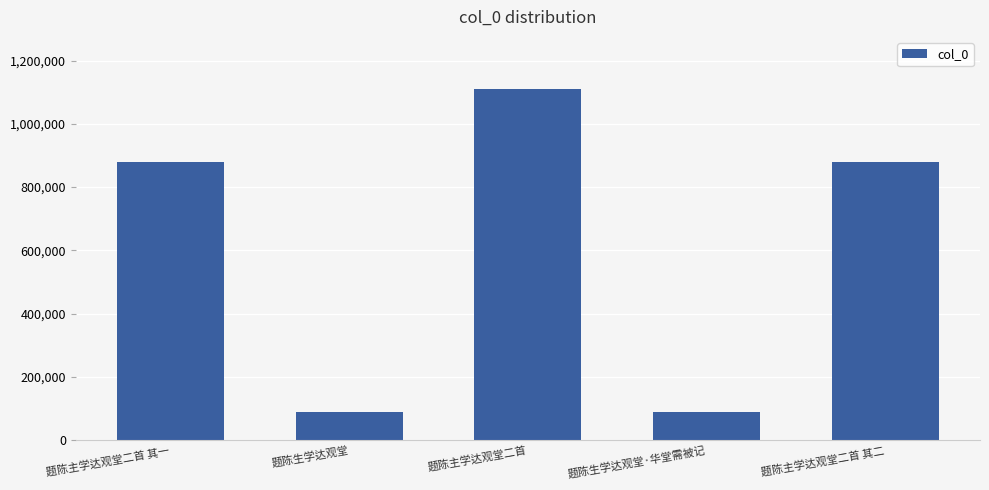

Approximately how many times larger is the value at 题陈主学达观堂二首 其二 compared to 题陈生学达观堂·华堂需被记?

9.9